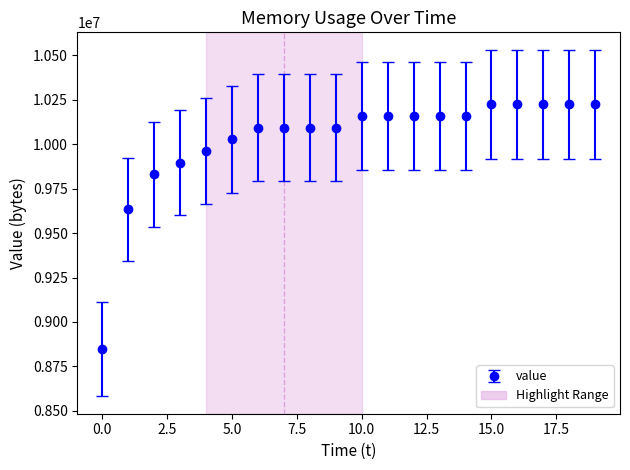

What is the value of the 18th point from the left?

10223616